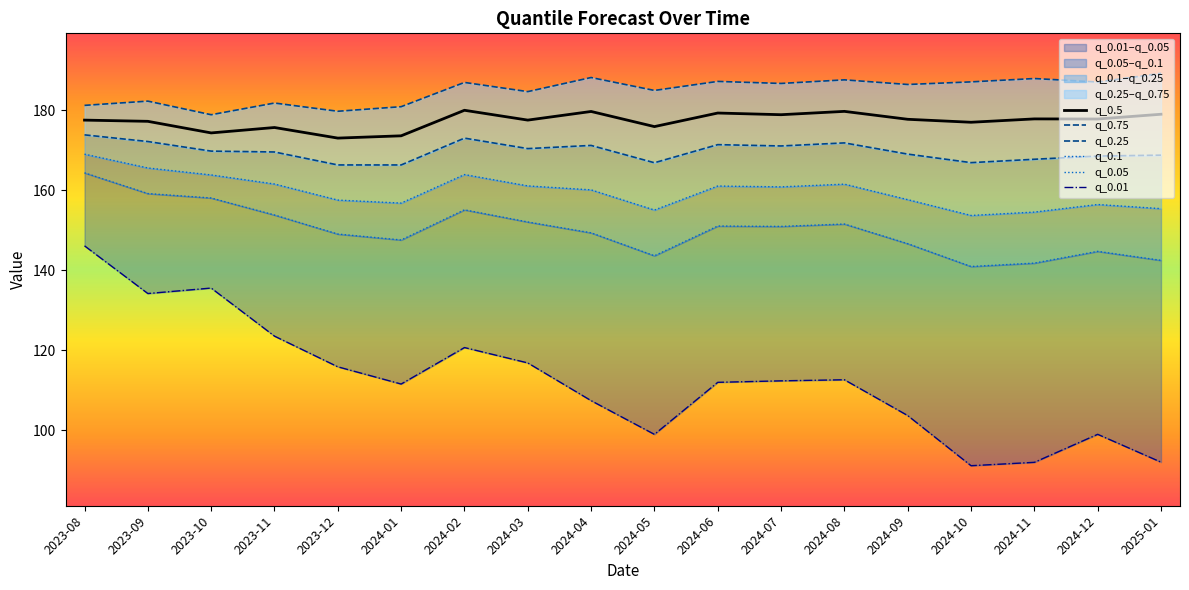

What is the minimum value for q_0.5?

173.0